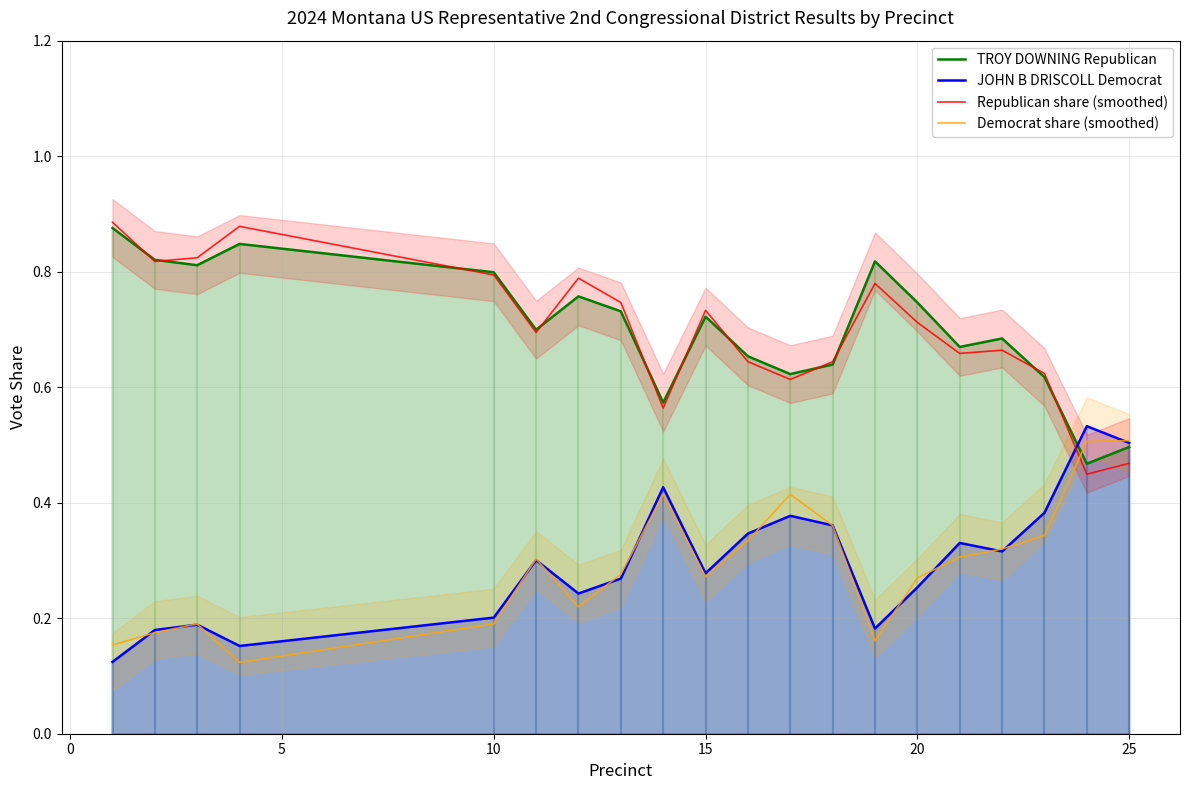

Which series ends up on top after the final intersection of Republican share (smoothed) and JOHN B DRISCOLL Democrat?

JOHN B DRISCOLL Democrat